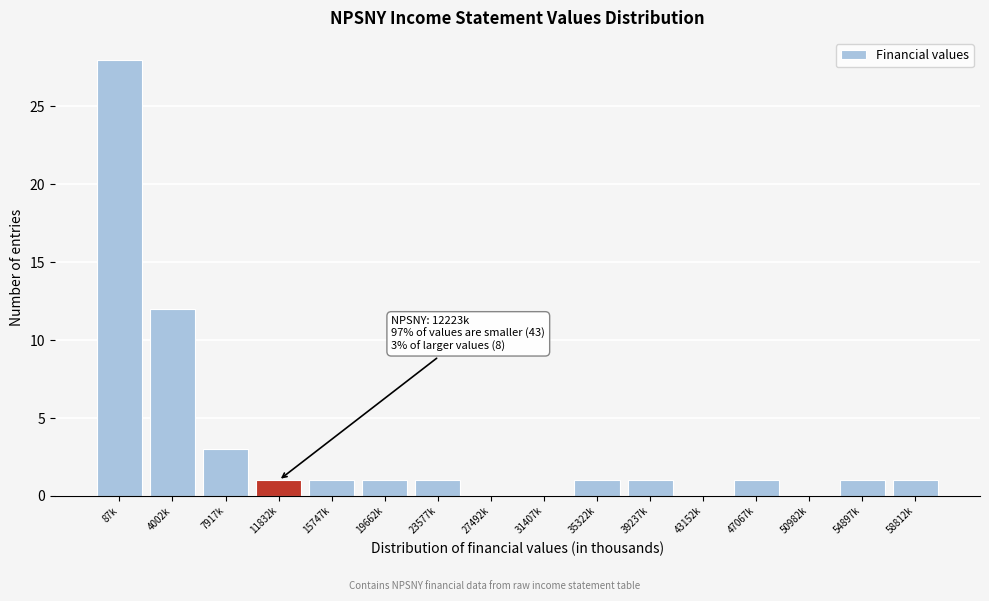

Reading right to left, transcribe all the data shown in this chart.

58812k=1	54897k=1	50982k=0	47067k=1	43152k=0	39237k=1	35322k=1	31407k=0	27492k=0	23577k=1	19662k=1	15747k=1	11832k=1	7917k=3	4002k=12	87k=28